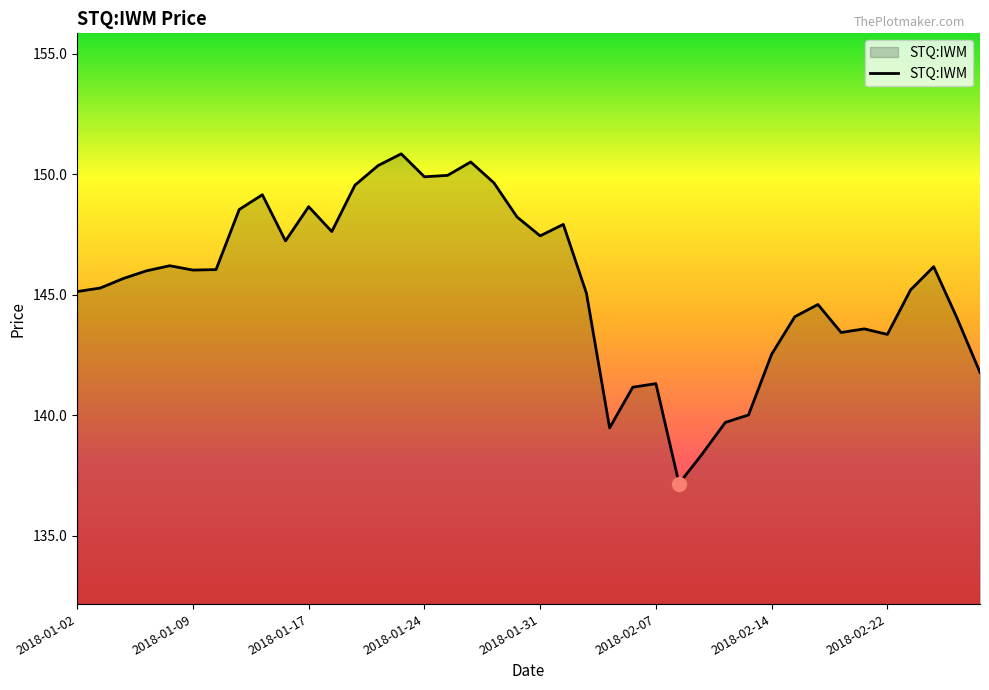

What is the greatest value displayed?

150.9